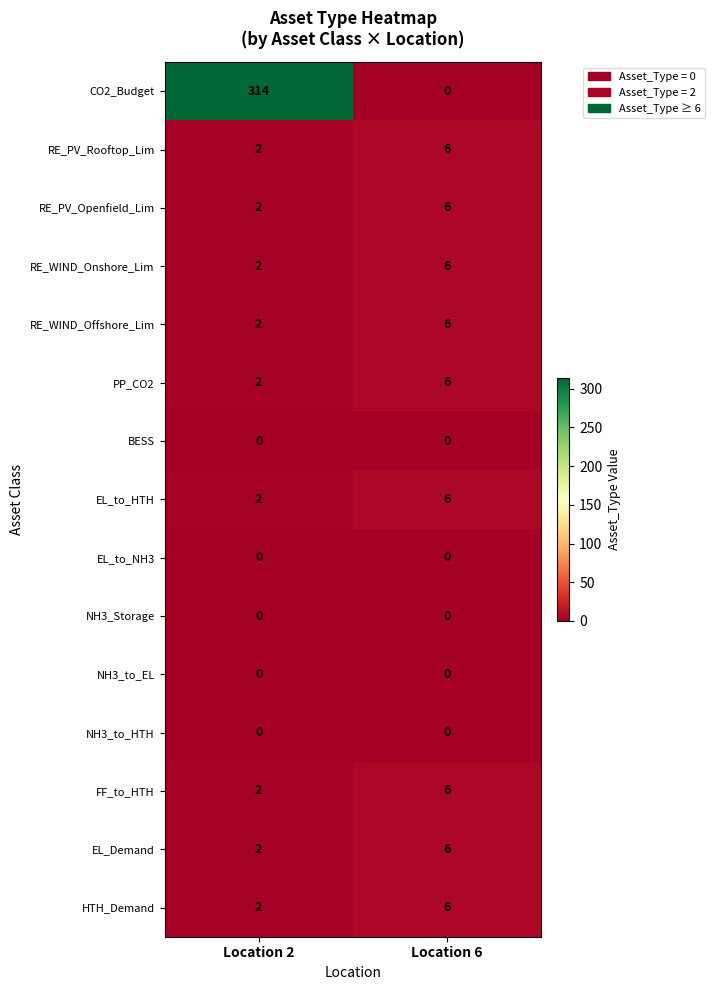

Which series has the widest spread of values?

CO2_Budget